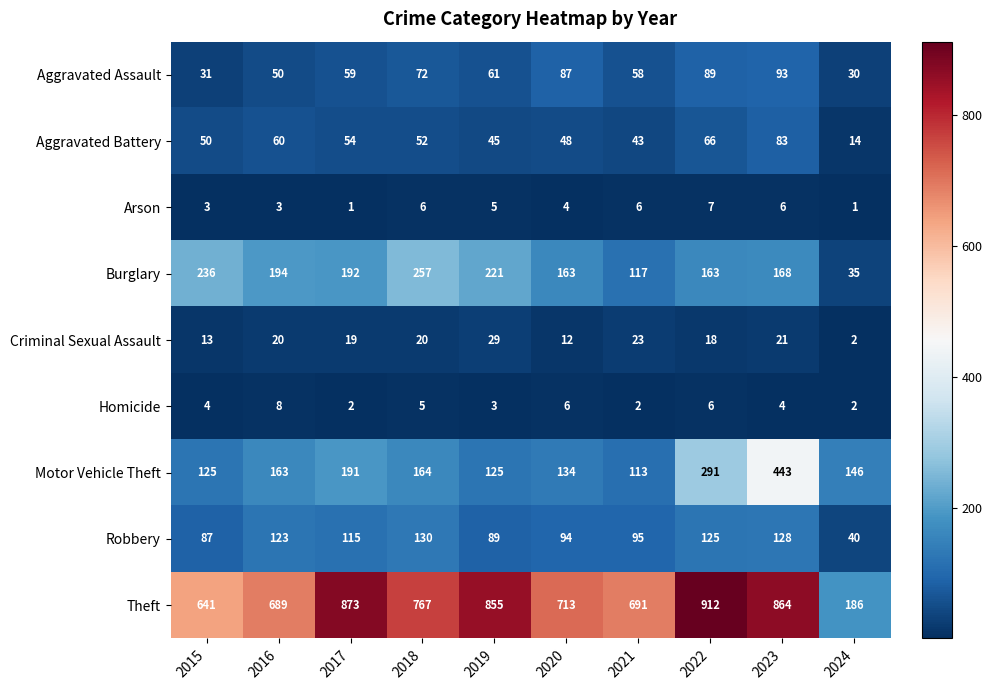

The value of Theft at 2022 is 912. True or false?

True